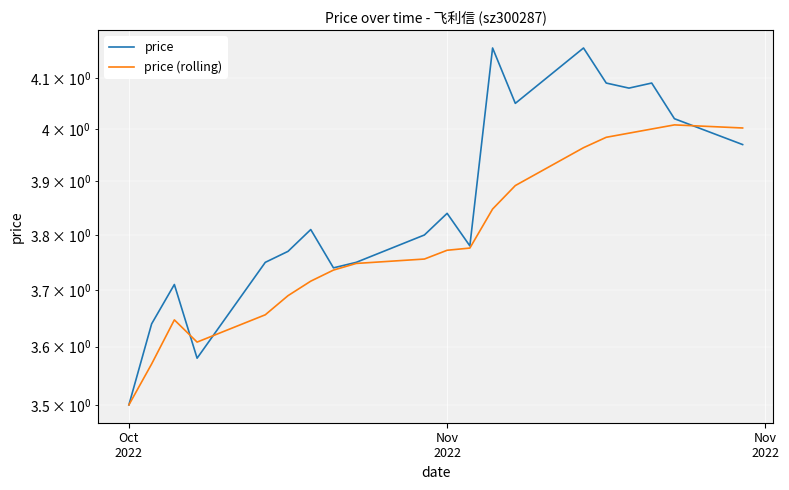

Which series has the largest total across all categories?

price